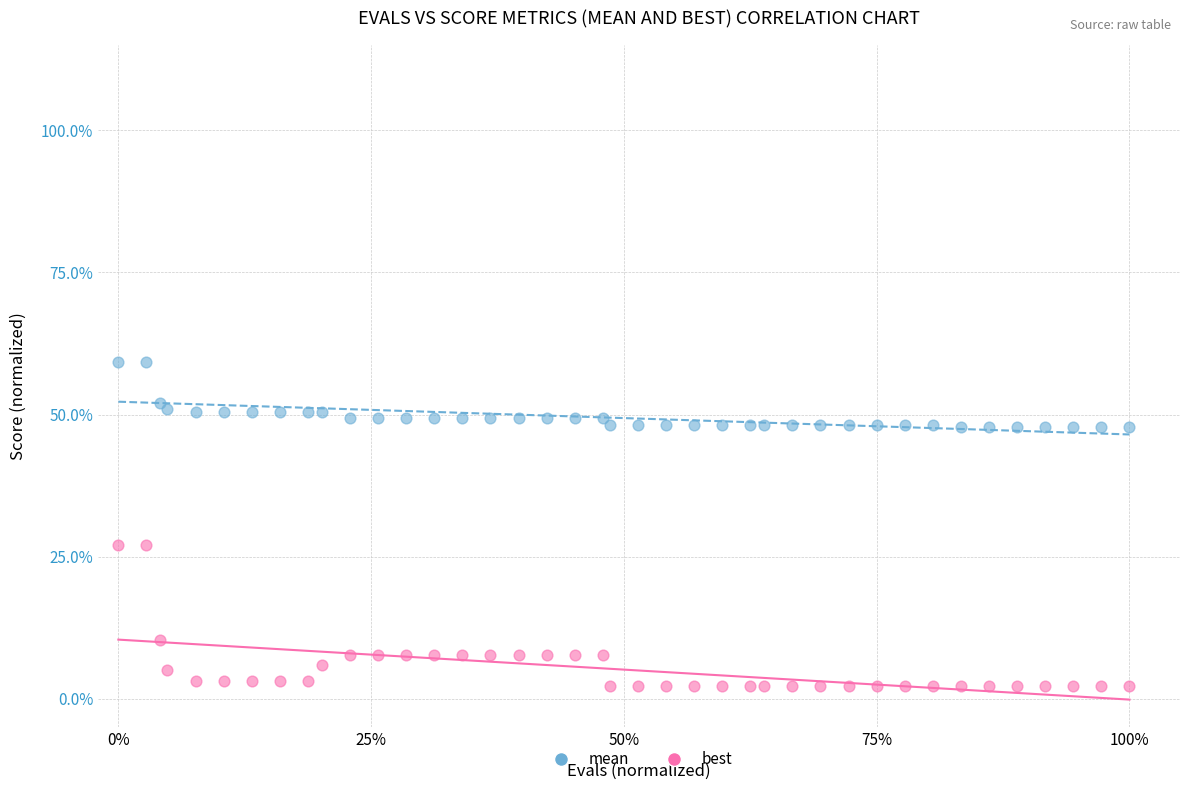

Which series has the widest spread of Y values?

best